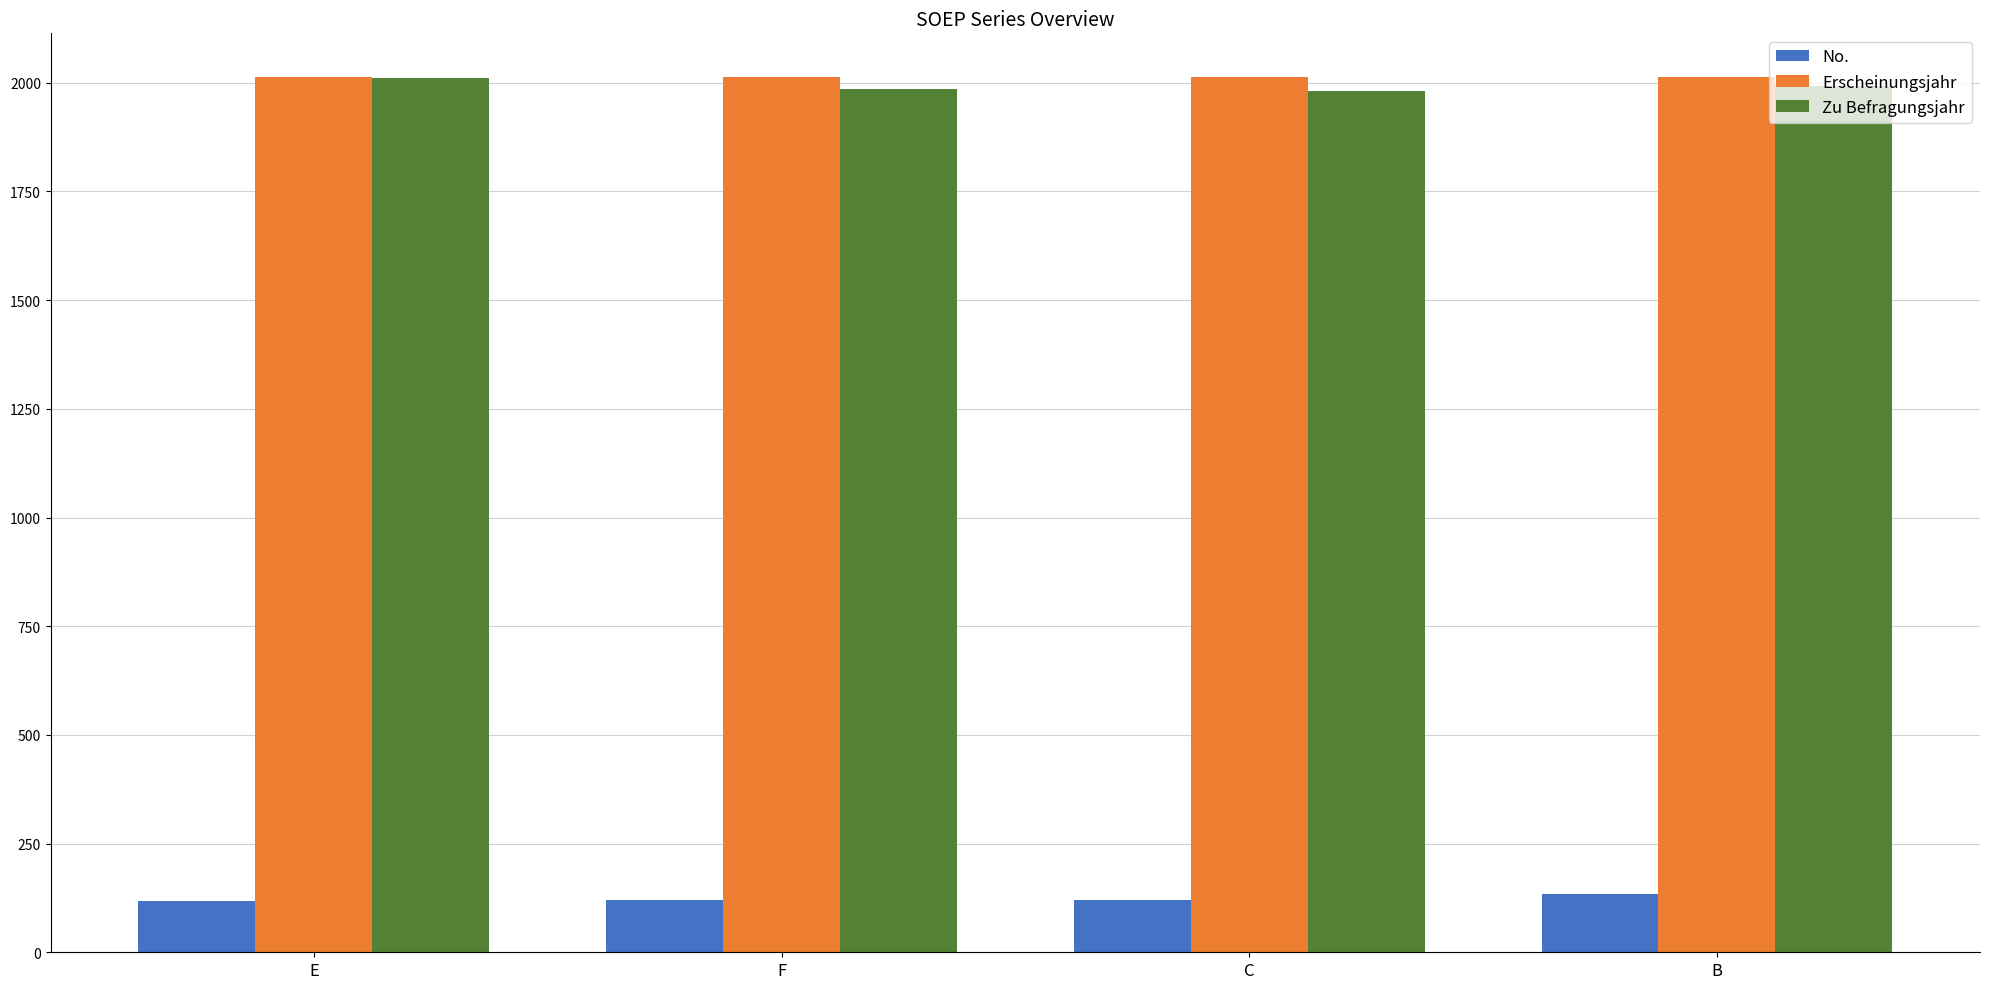

What is the value of the Erscheinungsjahr bar at the 3rd from the left?

2013